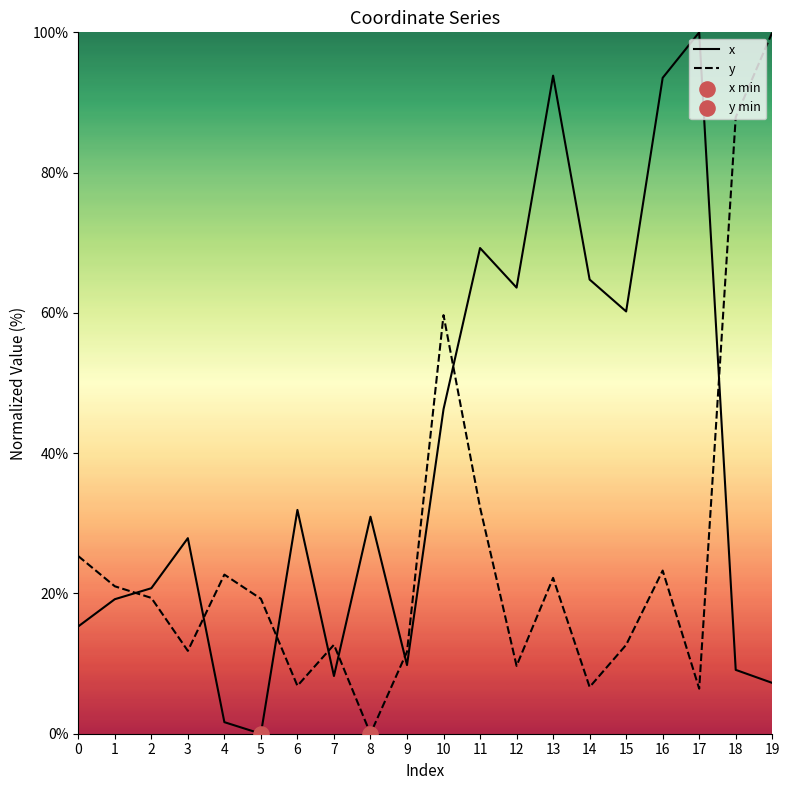

Which series has the widest spread of Y values?

x